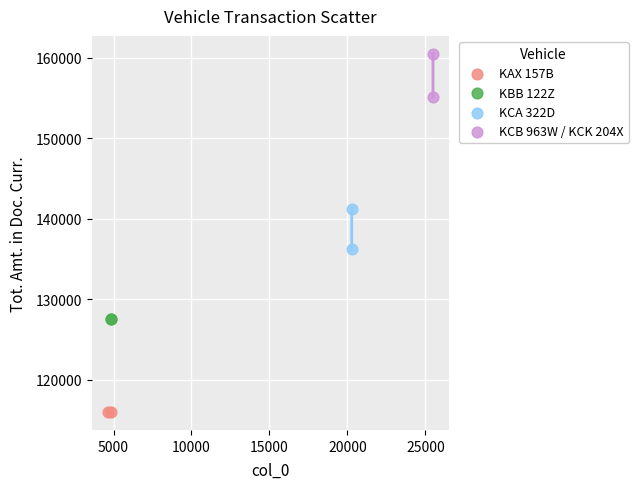

What are all the series names shown in the legend?

KAX 157B, KBB 122Z, KCA 322D, KCB 963W / KCK 204X